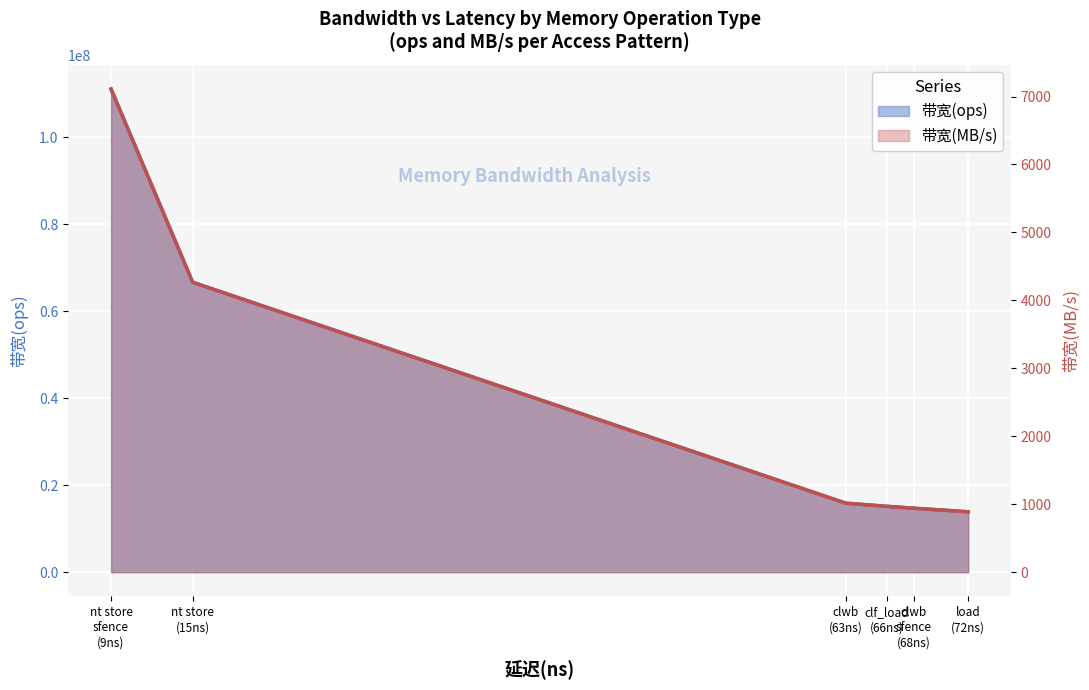

At how many categories does at least one series exceed 30787890?

2